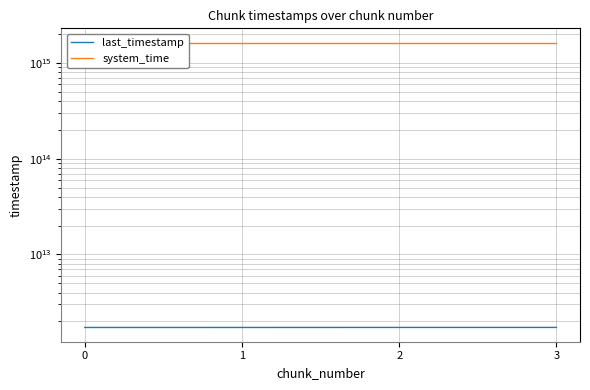

True or false: last_timestamp and system_time intersect in this chart.

False